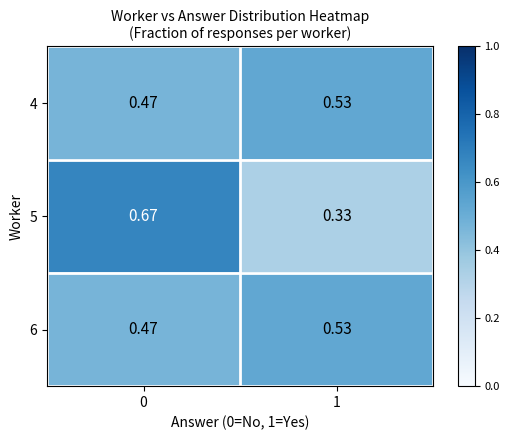

Is the value of 6 at 1 greater than the value of 4 at 0?

Yes